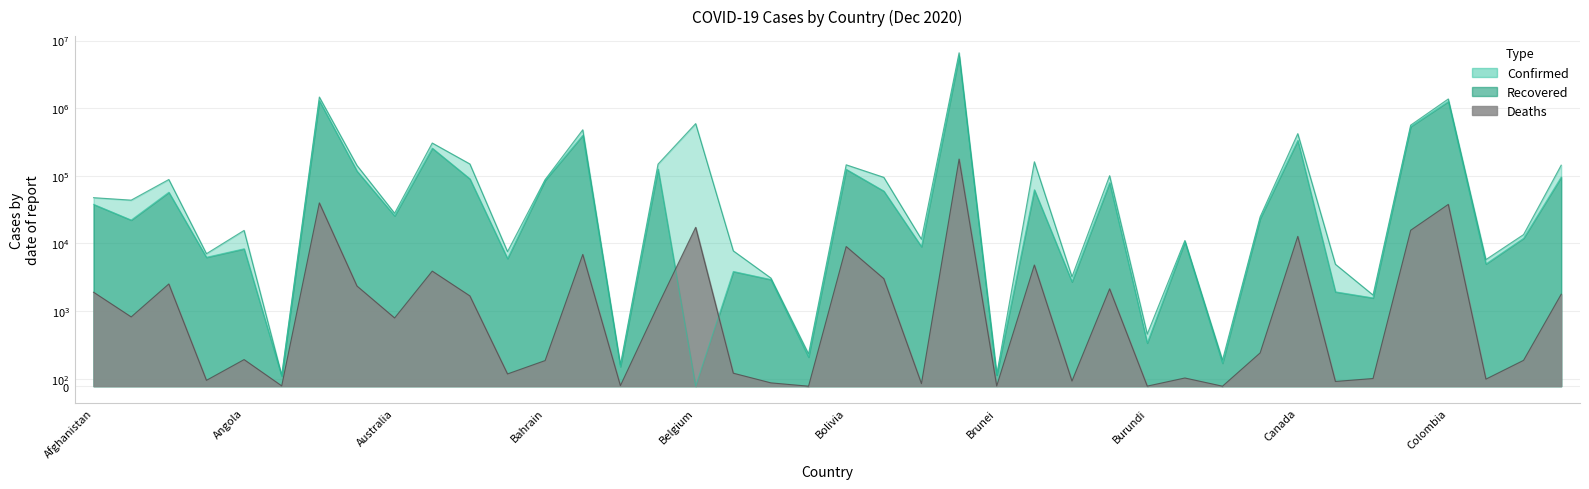

Reading left to right, list all the values displayed in this chart.

Confirmed: 47516	43683	88252	7050	15591	146	1463110	142344	27972	305693	149765	7570	87930	479743	285	148953	591756	7769	3073	430	145560	94944	11531	6603540	151	161421	3212	100431	694	11063	348	24752	420965	4922	1725	562142	1371103	5774	13527	143685
Recovered: 37879	22180	57146	6238	8338	134	1294692	117649	25643	256811	90278	5995	86030	398623	260	126084	0	3849	2922	388	124799	59488	8978	5866657	147	62246	2711	79240	575	10596	306	23344	334712	1924	1564	536267	1257410	4988	11947	95789
Deaths: 1900	922	2516	78	354	4	39770	2344	908	3897	1675	163	341	6874	7	1215	17320	173	44	0	8995	3012	34	176941	3	4797	68	2132	1	109	0	443	12721	63	102	15663	37808	94	344	1773